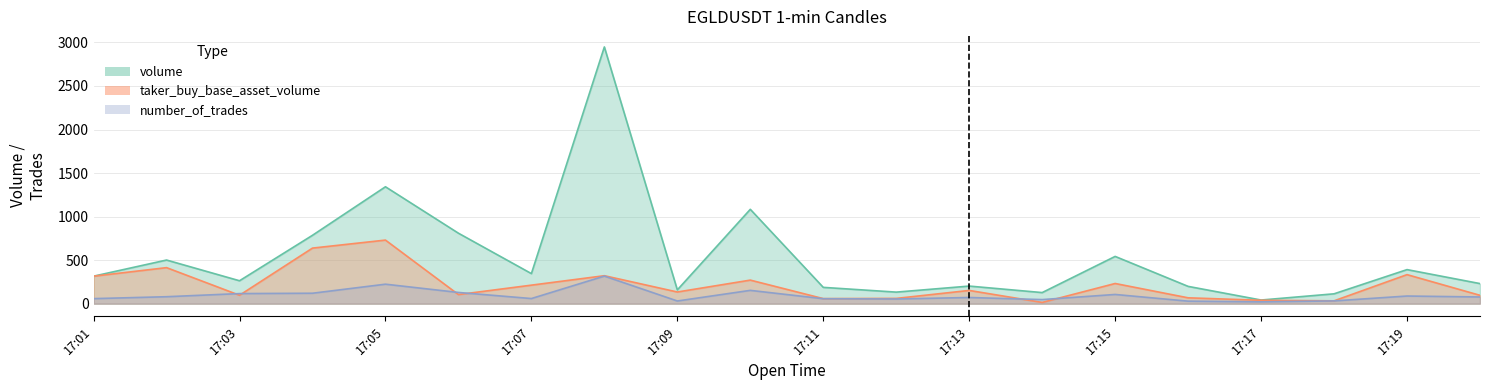

True or false: volume has more than 2 points higher than both neighbors.

True